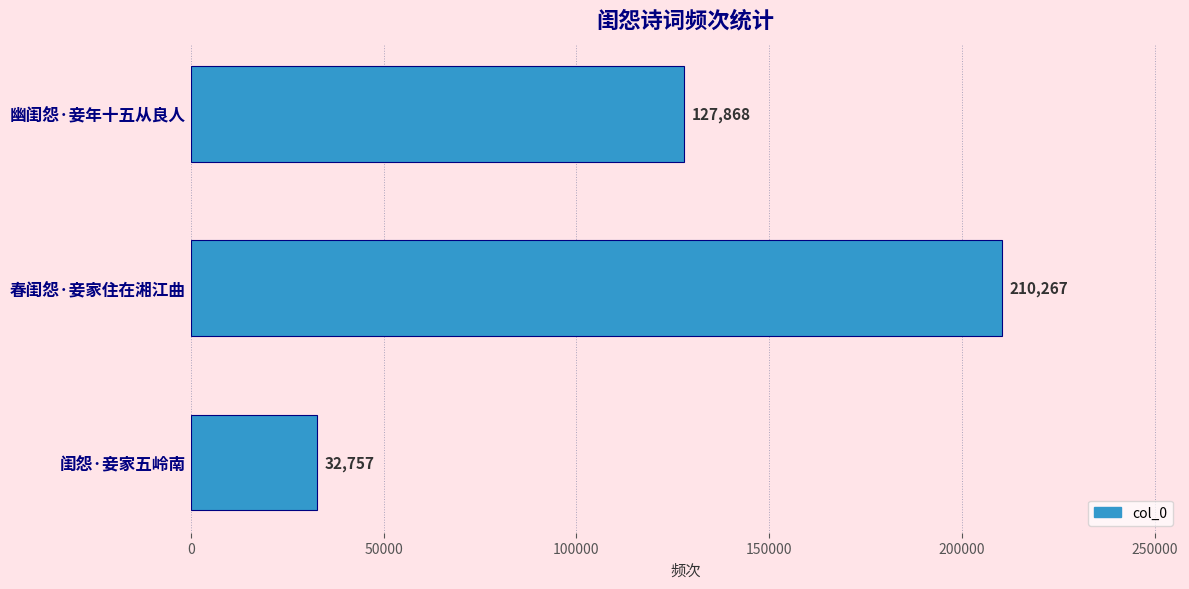

True or false: the data shows 120517 at 春闺怨·妾家住在湘江曲.

False